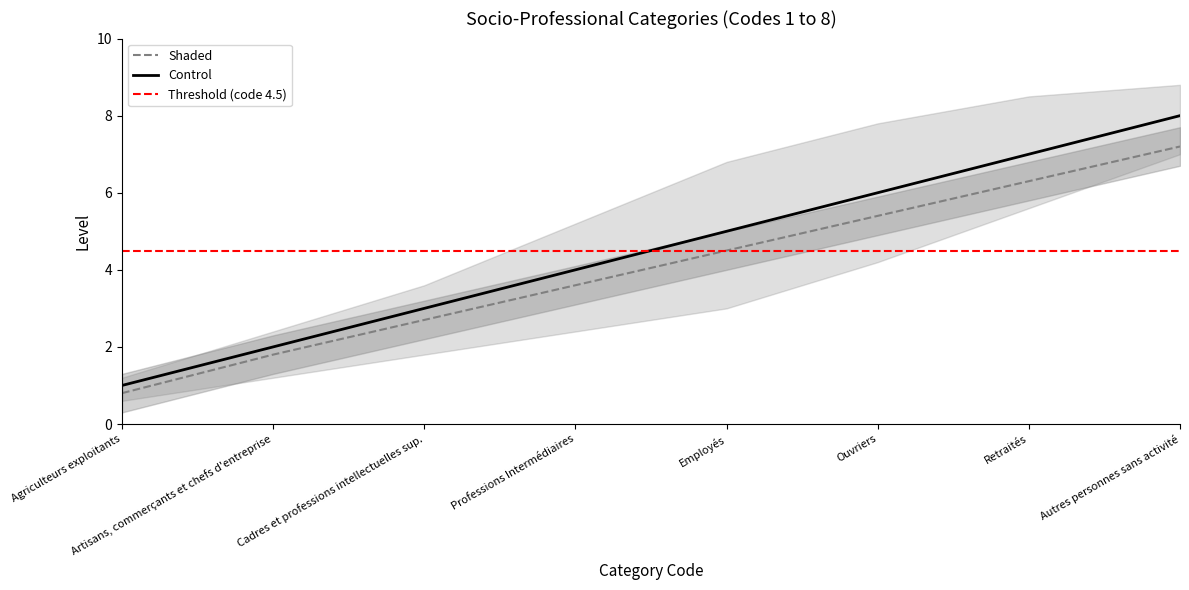

How many data points in Shaded are less than 4?

4